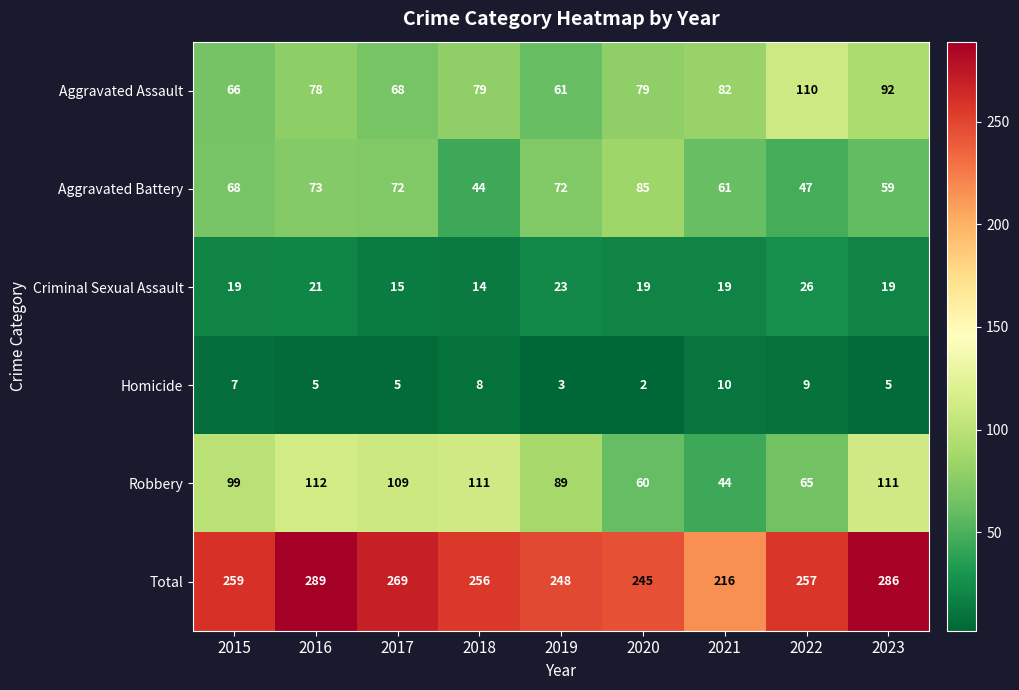

What is the difference between the Total values at 2016 and 2019?

41